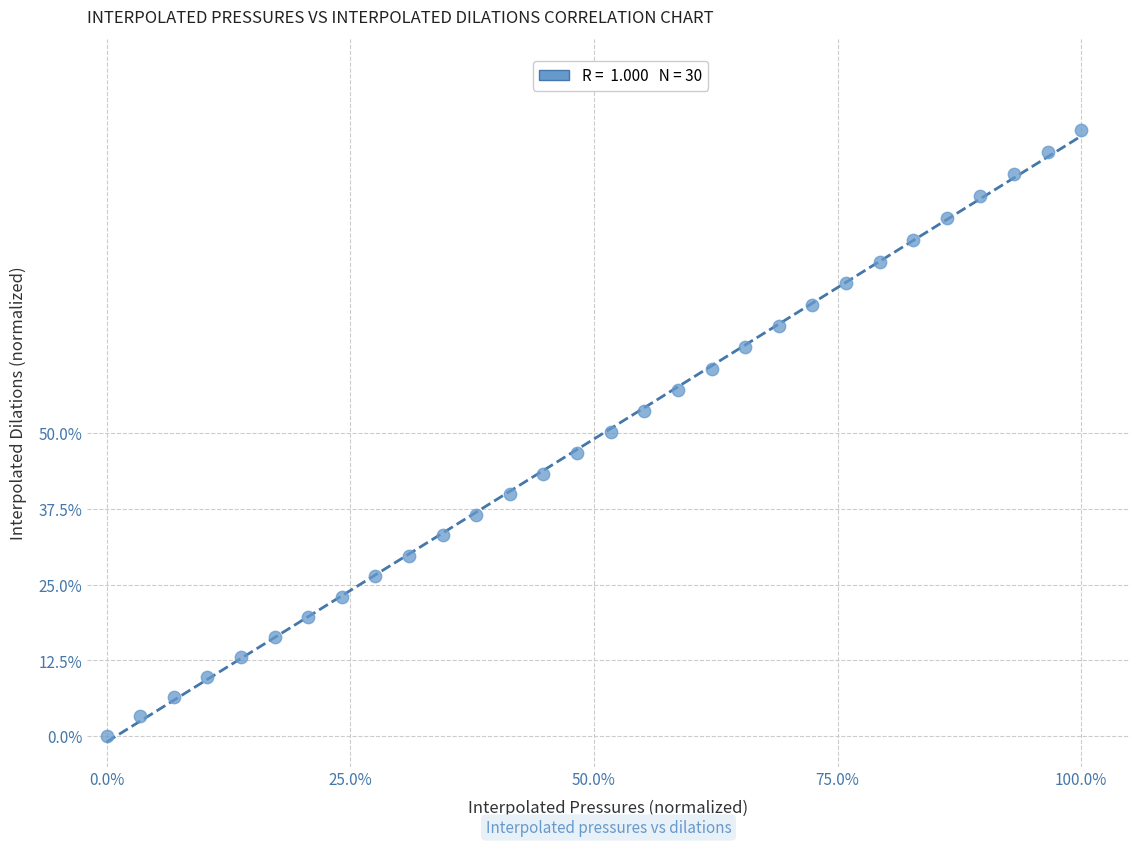

What is the range of X values (max minus min)?

100.0